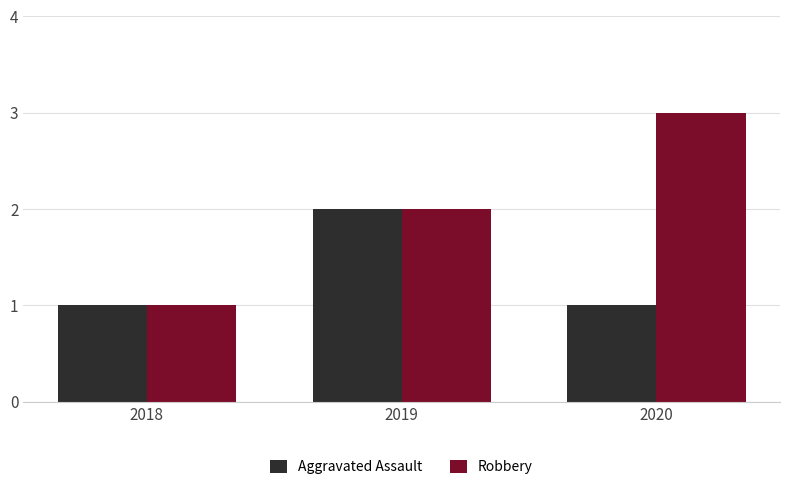

How many distinct data groups are displayed?

2